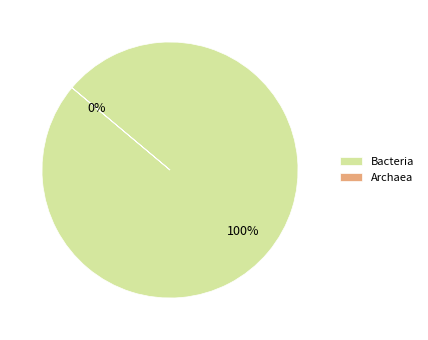

To the nearest percent, what portion does Bacteria represent?

100%